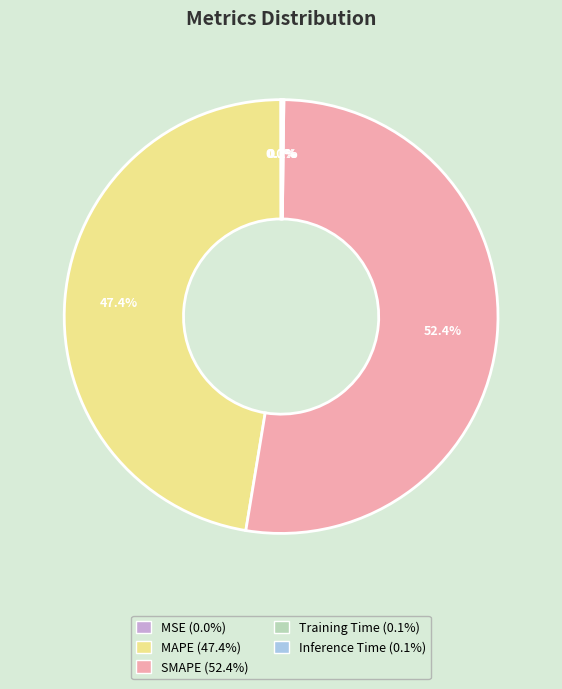

Which slice is the largest?

SMAPE